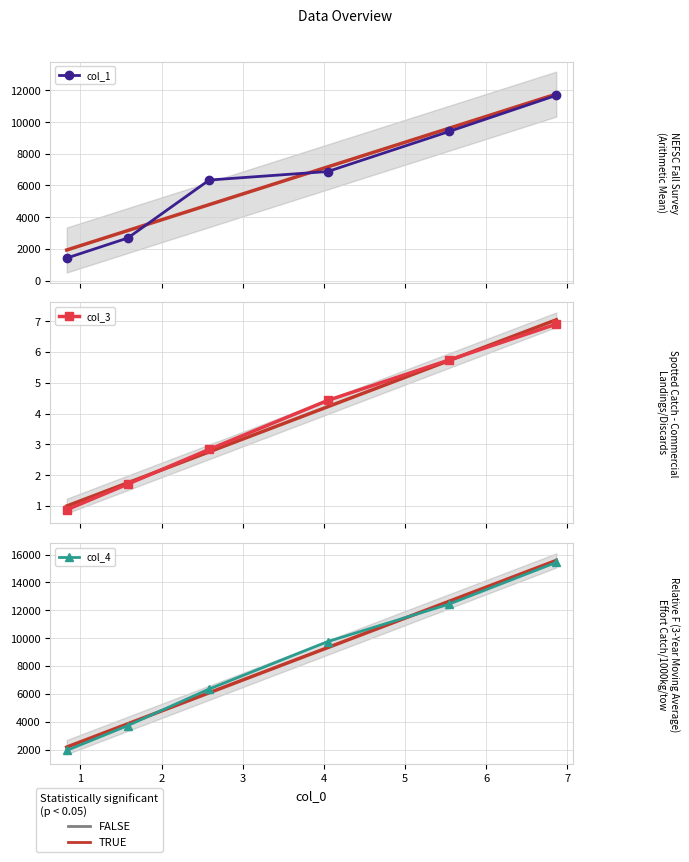

Count the number of categories in the chart.

6